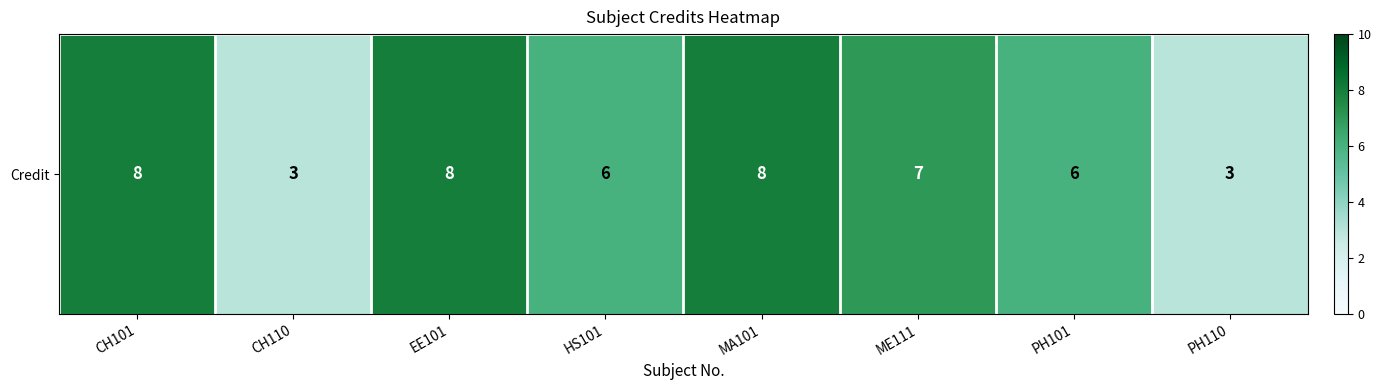

True or false: the data shows 3 at EE101.

False